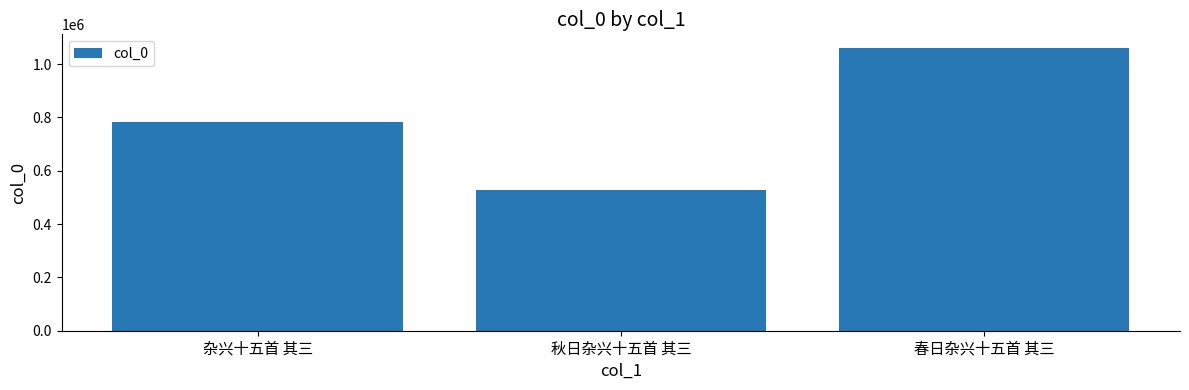

Approximately how many times larger is the value at 秋日杂兴十五首 其三 compared to 杂兴十五首 其三?

0.7